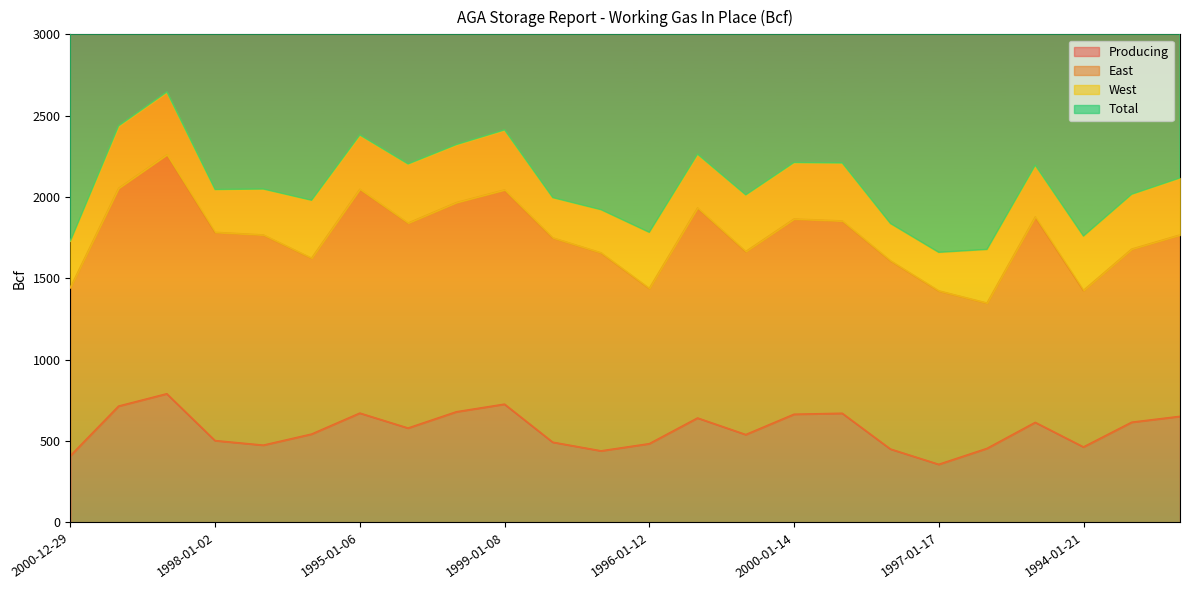

The value of Producing at 1996-01-12 is 122. True or false?

False